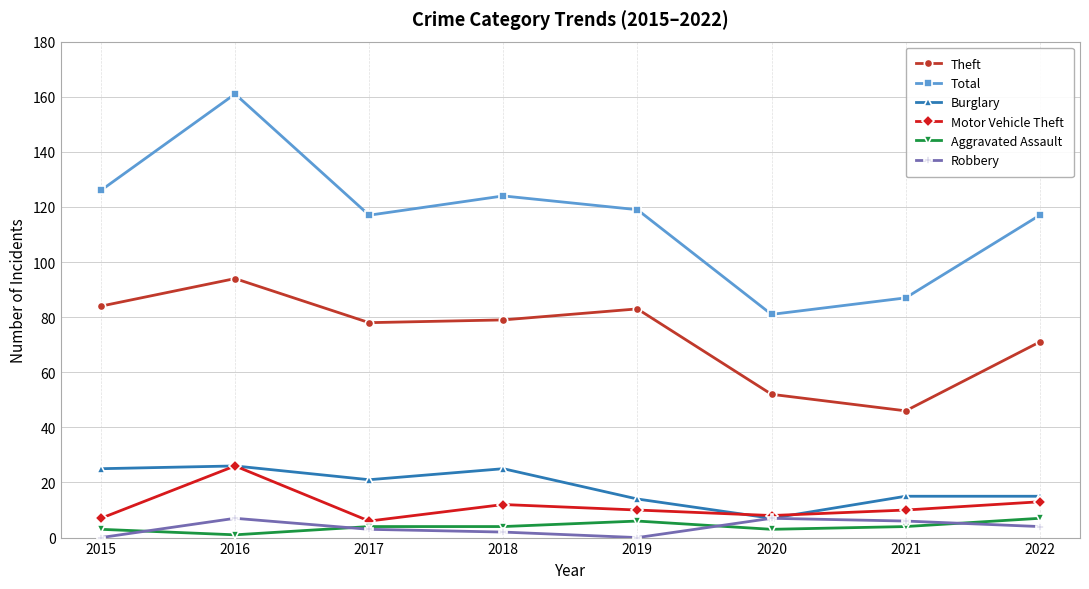

What is the value of the Robbery point at the 7th from the left?

6